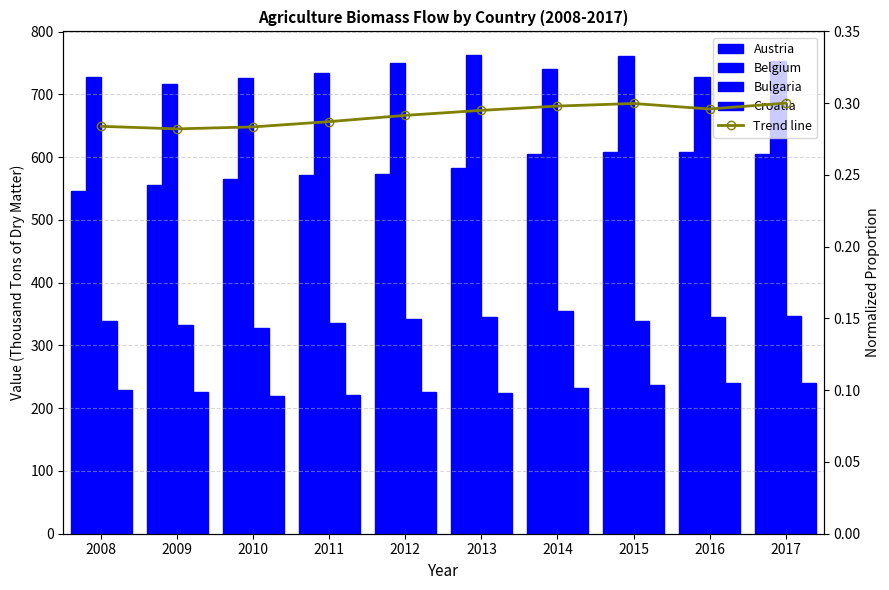

The Austria series shows 556.1 at 2009. True or false?

True